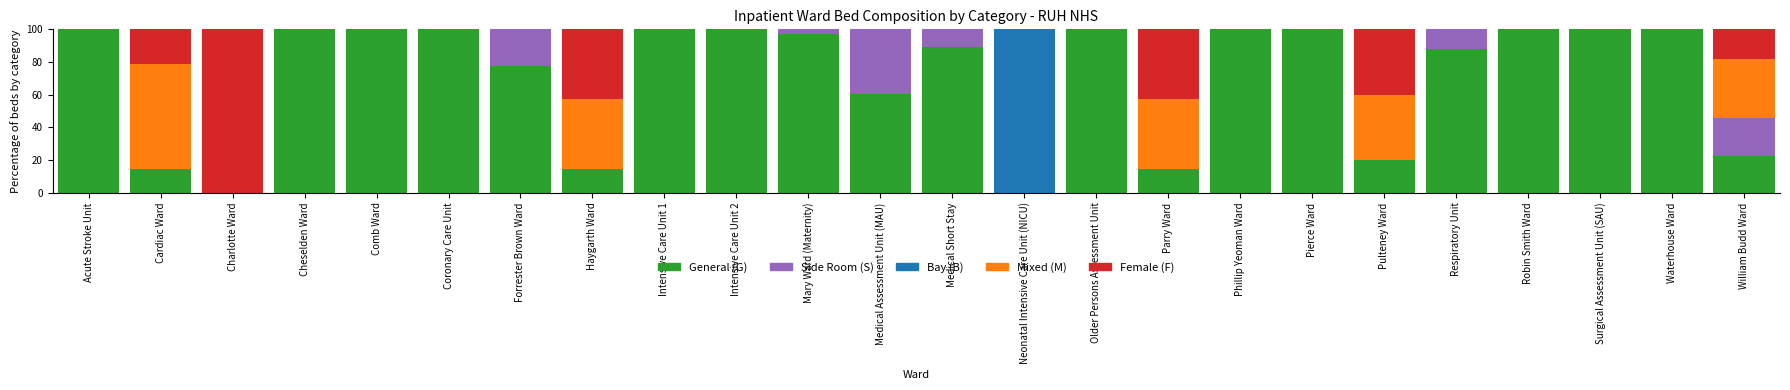

What is the total value across all series at Surgical Assessment Unit (SAU)?

100.0